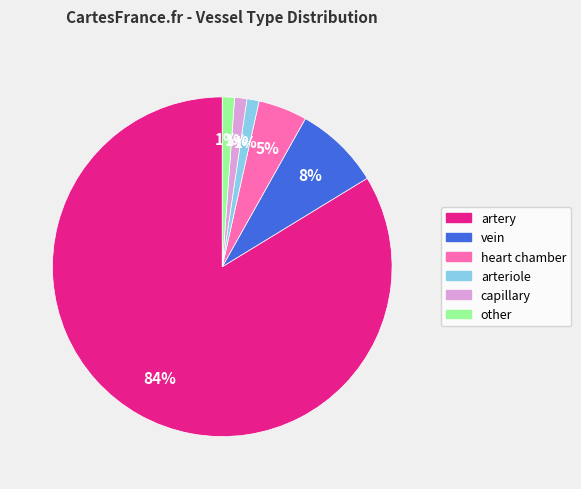

Which category has the biggest portion of the pie?

artery